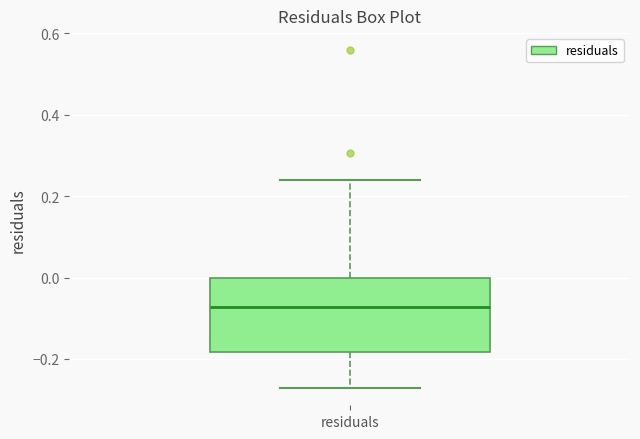

Read this box plot against the y-axis: the position of the median line, the range covered by the box, and the ends of both whiskers. The values are not printed on the chart, so give them approximately, as read against the axis.

median -0.08, box -0.18 to 0.00, whiskers -0.28 to 0.24